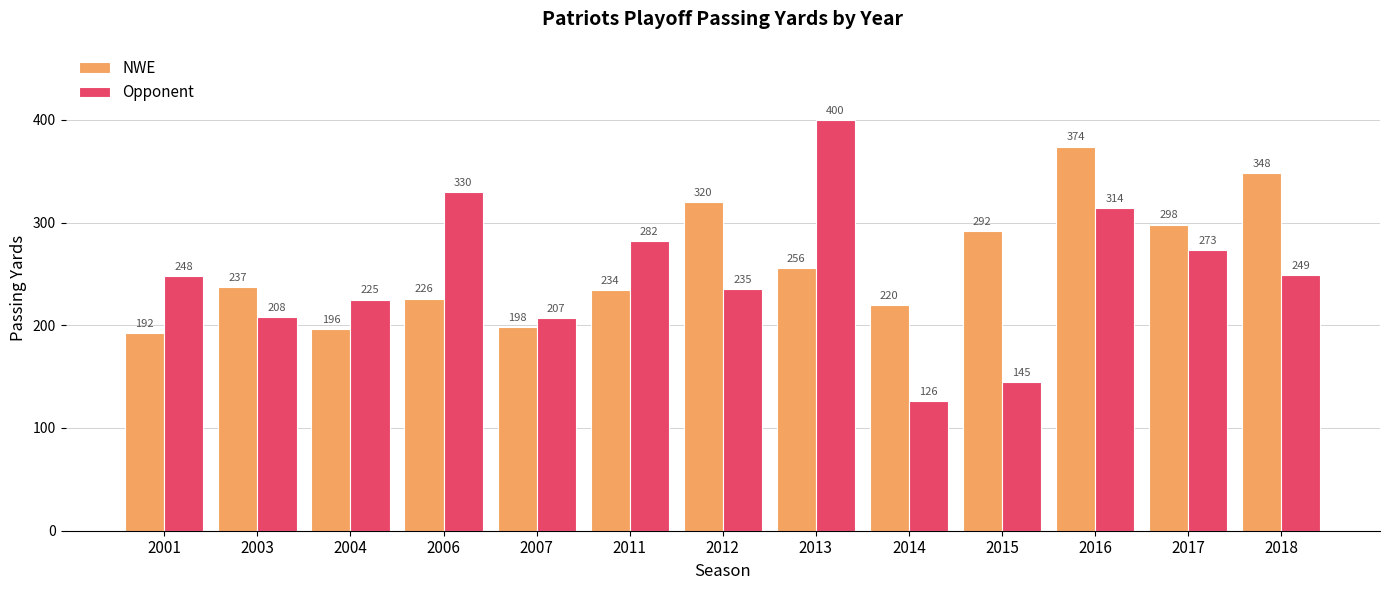

Does the chart contain any negative values?

No